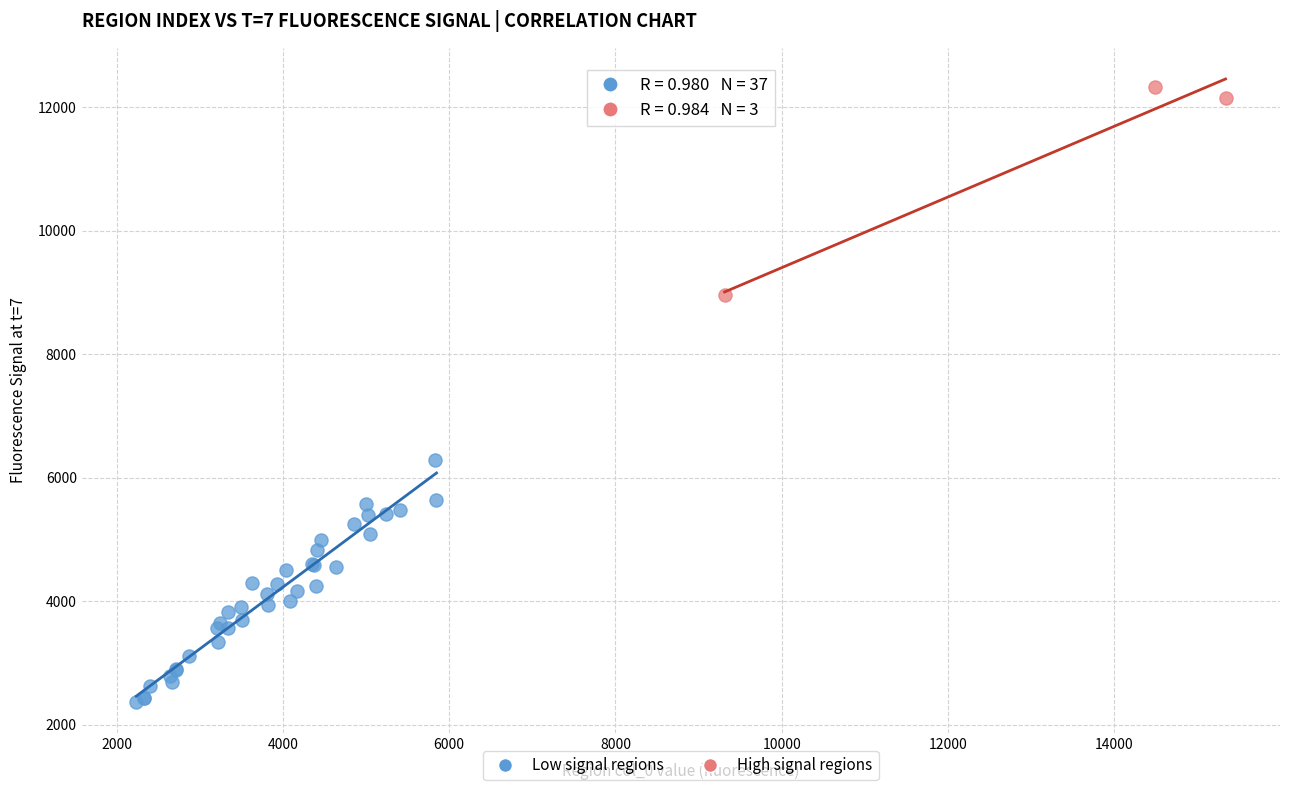

What are all the series names shown in the legend?

Low signal regions, High signal regions